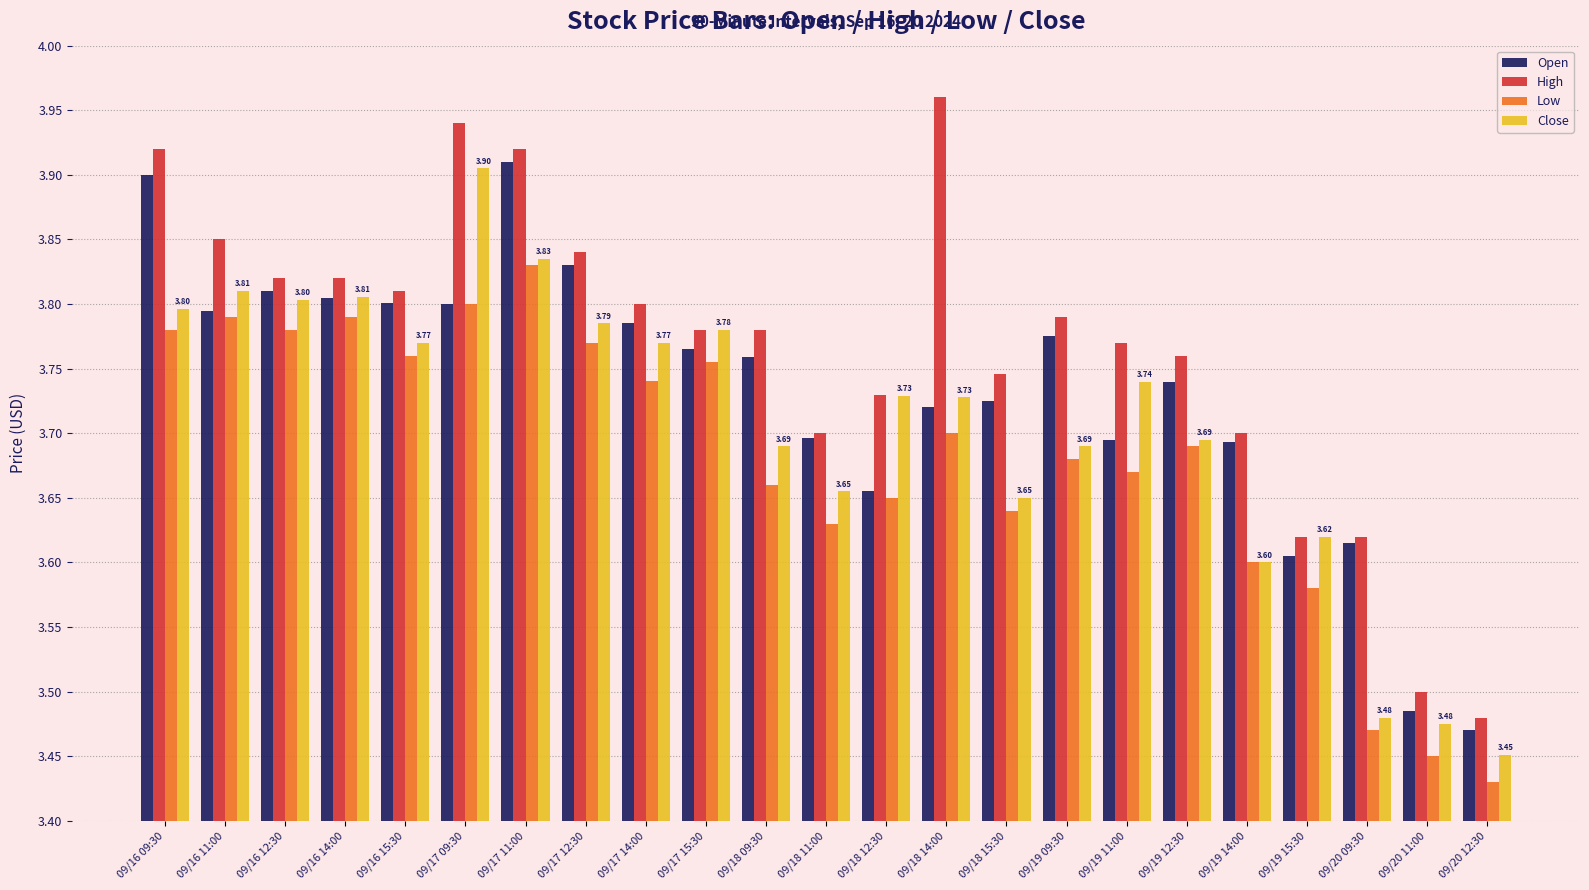

Rank the series at 09/16 15:30 from highest to lowest value.

High, Open, Close, Low